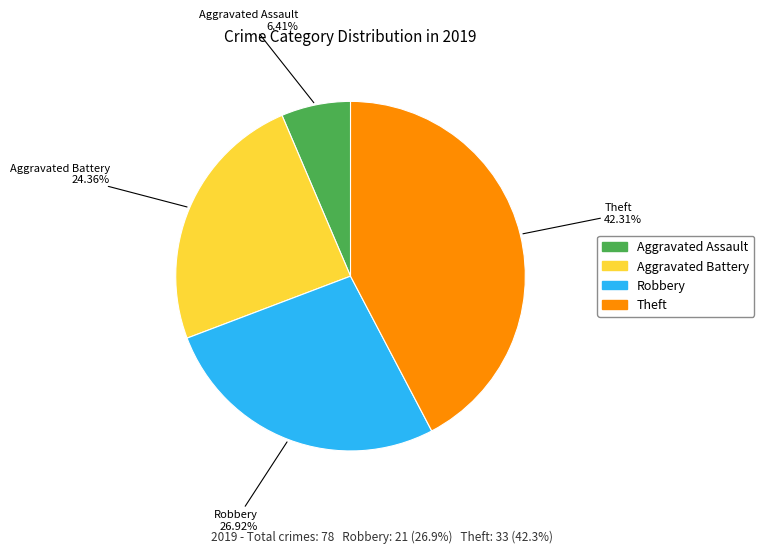

What percentage is the Robbery slice, to the nearest percent?

27%